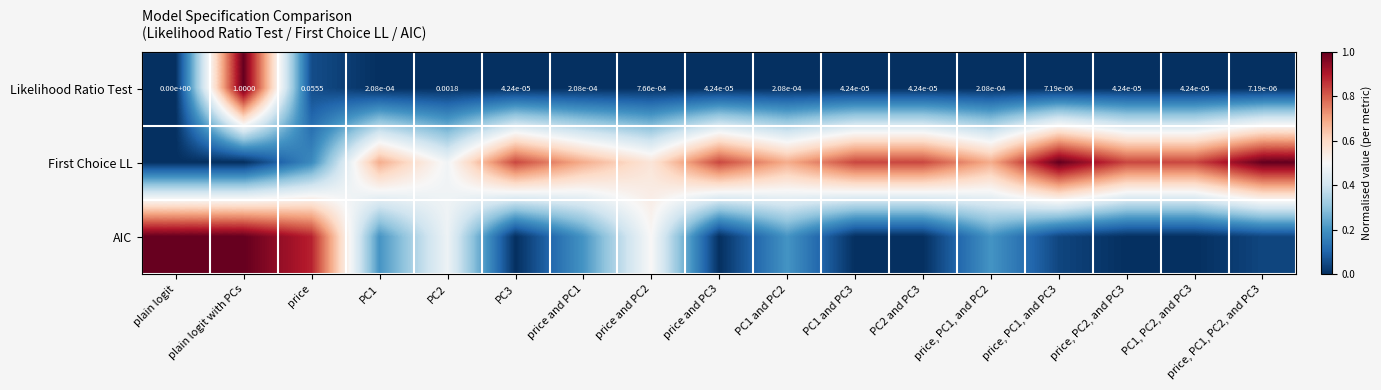

Which category has the highest value in the Likelihood Ratio Test series?

plain logit with PCs